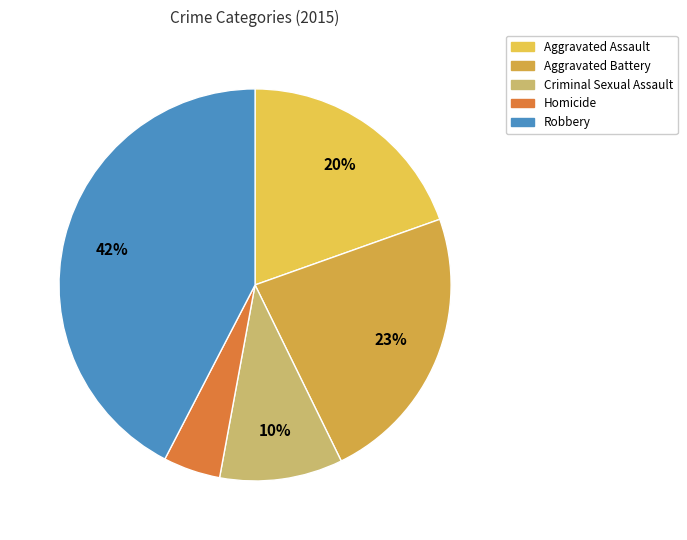

Count the number of slices in the pie.

5